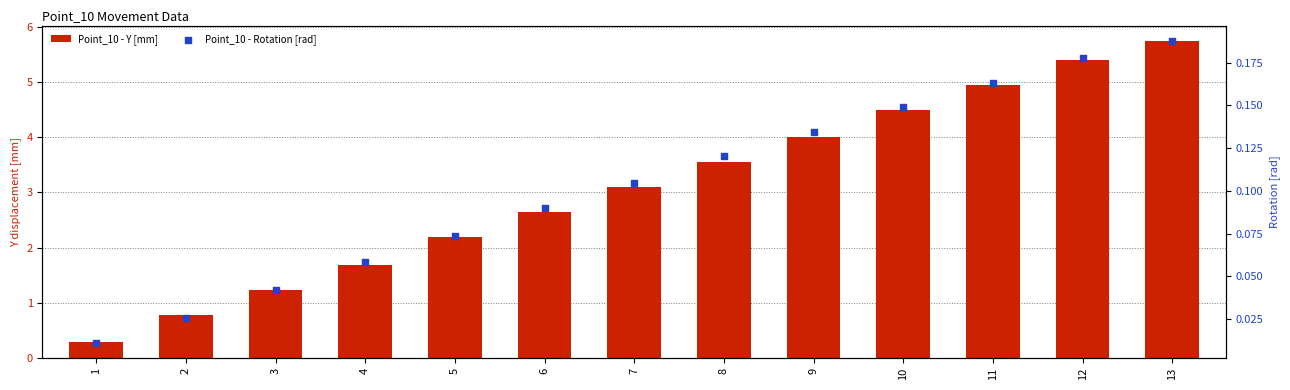

What is the total value across all series at 1?

0.3